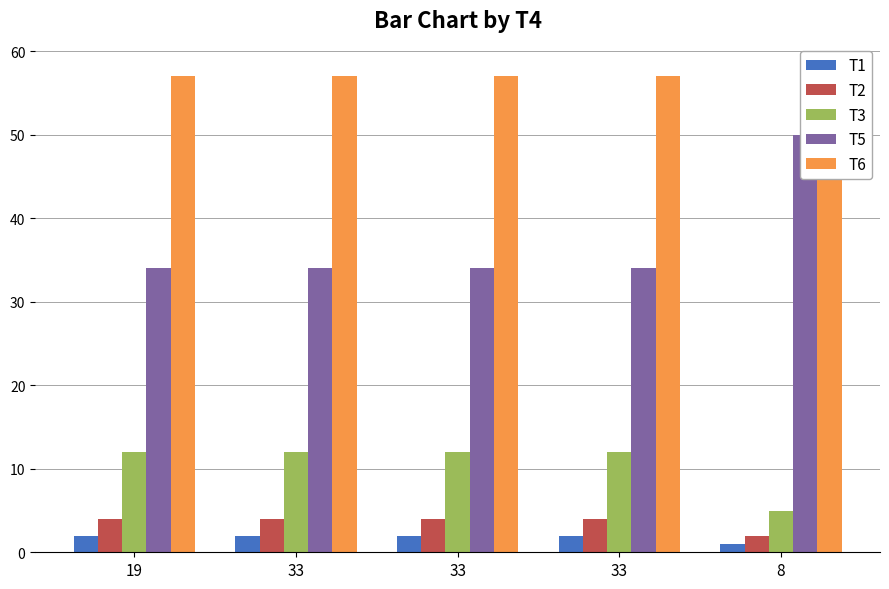

The T6 series shows 18 at 33. True or false?

False